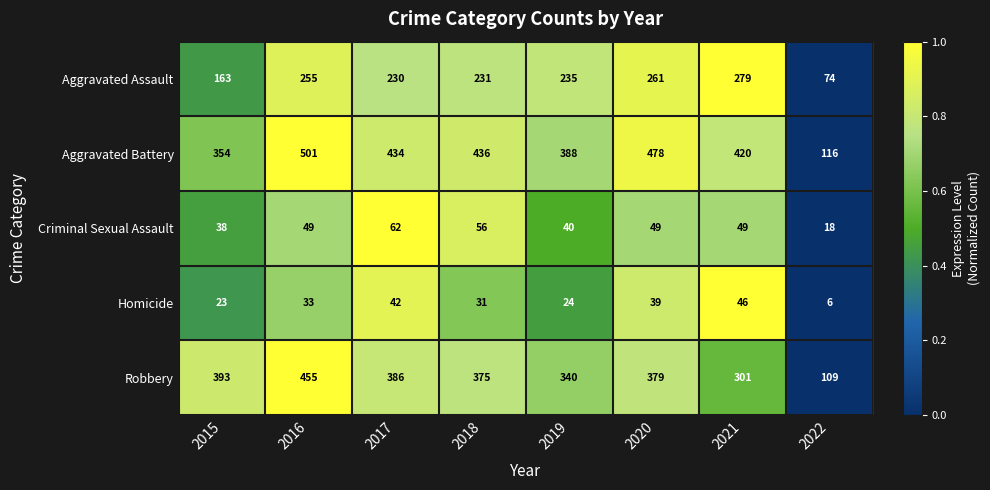

Where is Aggravated Assault nearest to the value 176?

2015